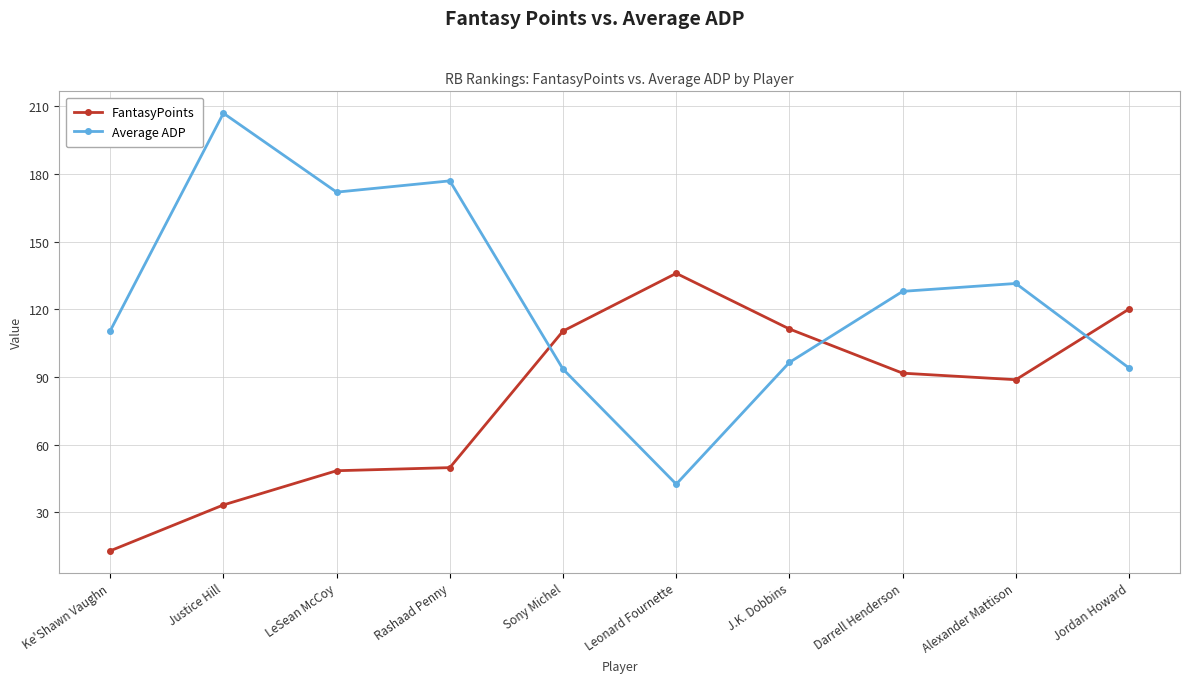

How many distinct data groups are displayed?

2